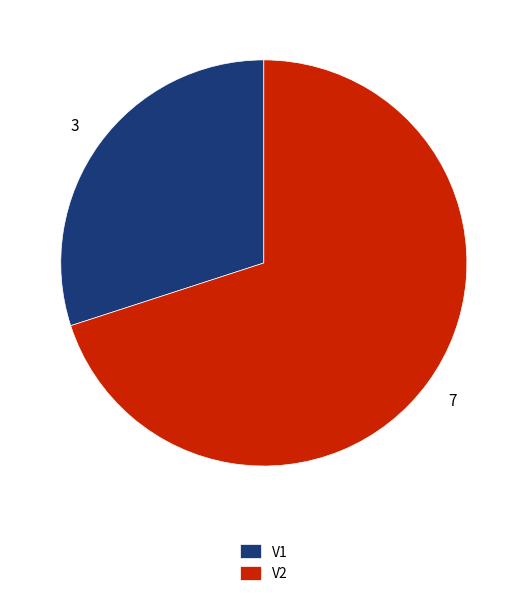

Which category has the biggest portion of the pie?

V2